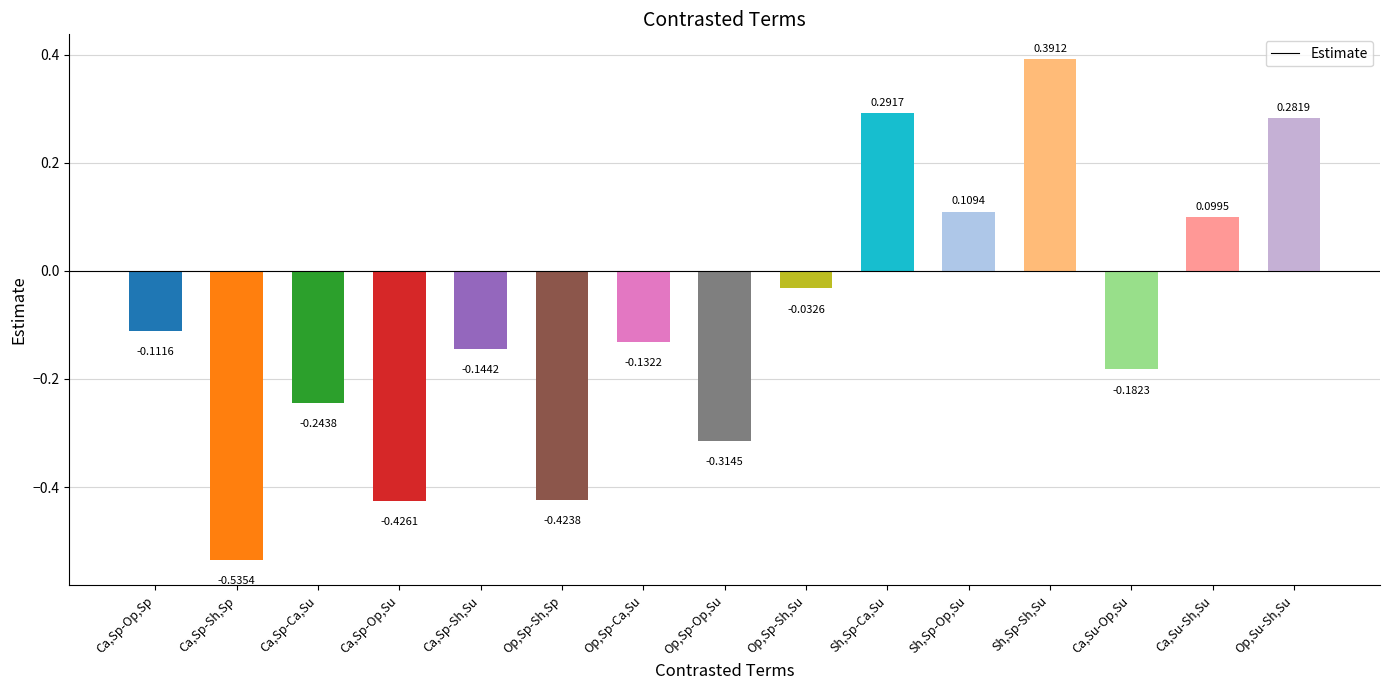

Which has a higher value, Op,Sp-Sh,Sp or Ca,Su-Sh,Su?

Ca,Su-Sh,Su